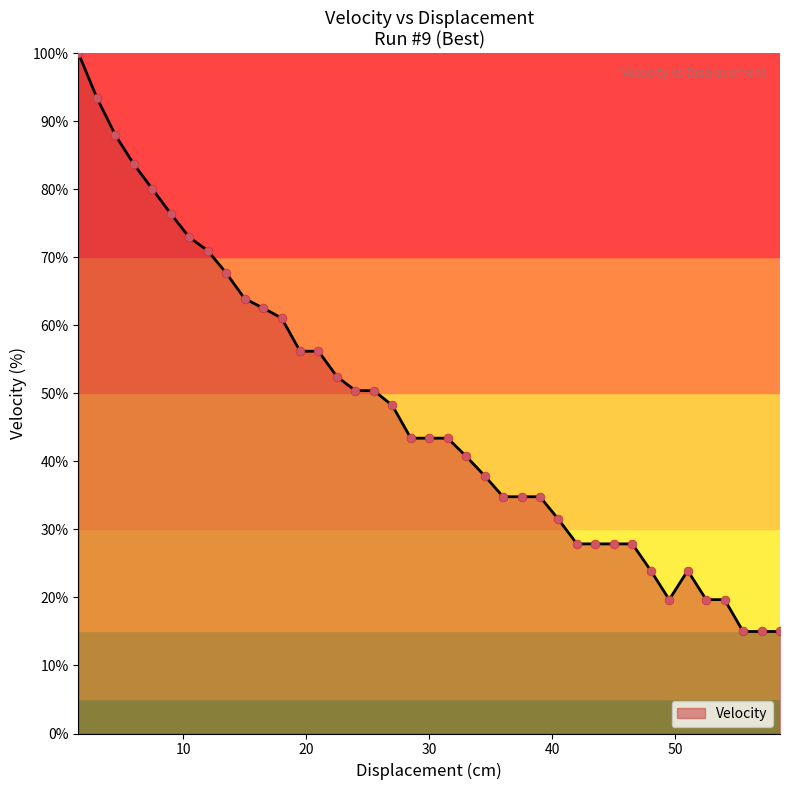

What is the maximum value shown in the chart?

100.0